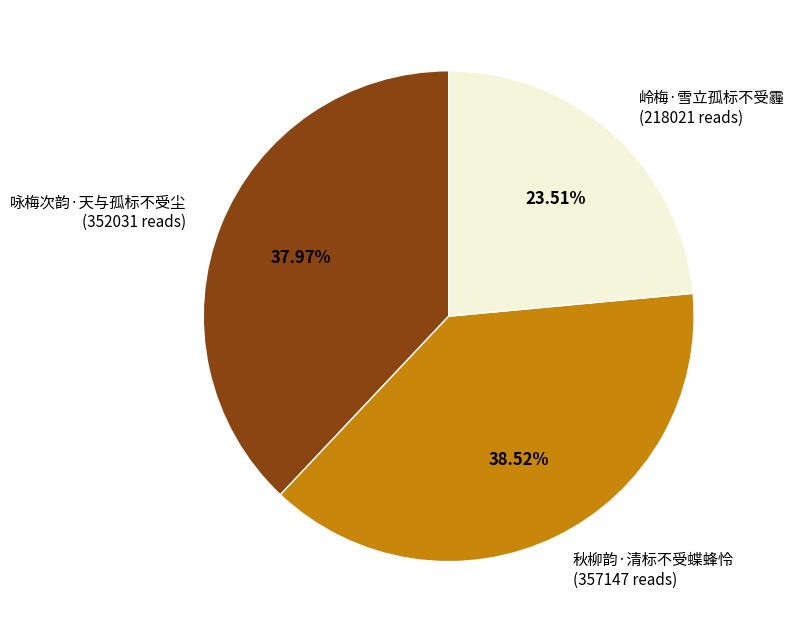

Does any single category account for the majority?

No